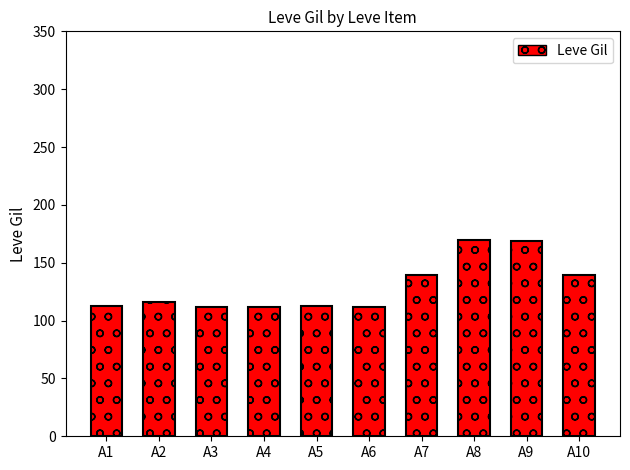

What is the maximum value shown in the chart?

170